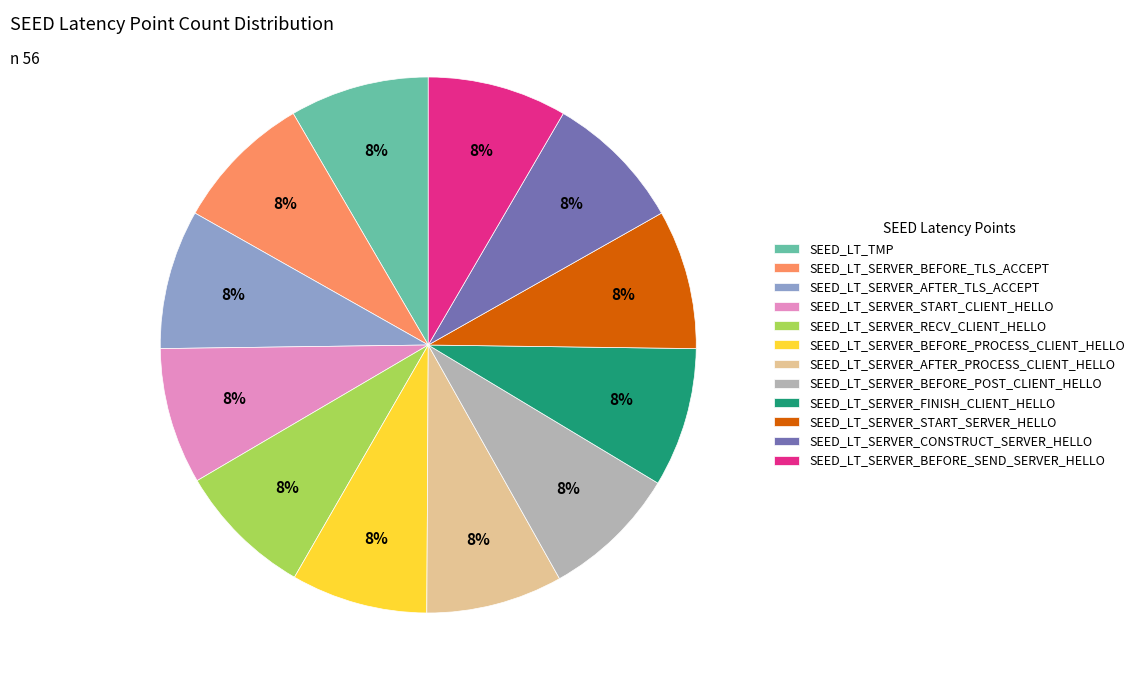

Is the sum of SEED_LT_SERVER_CONSTRUCT_SERVER_HELLO and SEED_LT_SERVER_START_SERVER_HELLO greater than half?

No